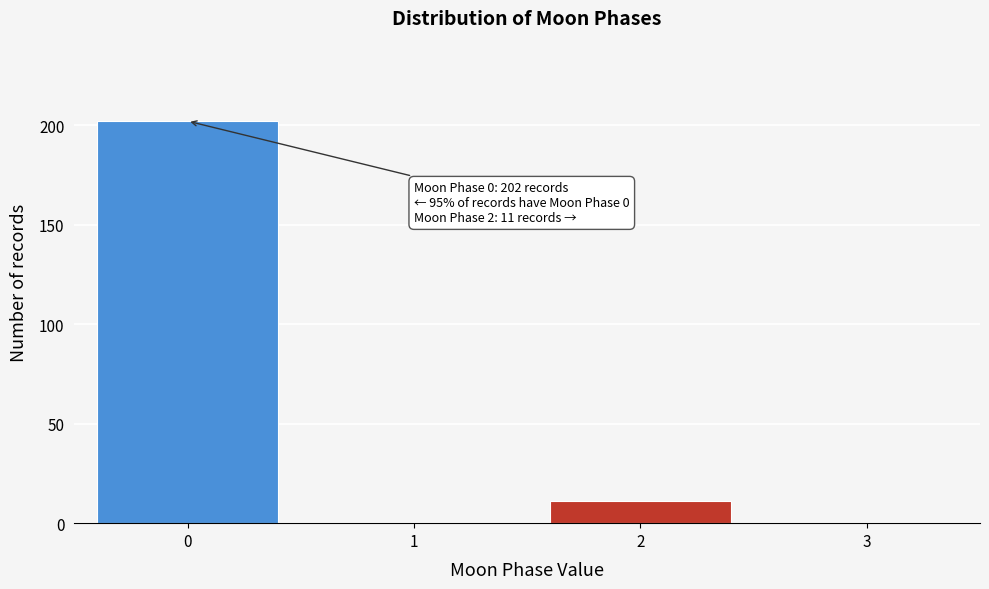

Reading left to right, extract all data points from this chart.

0=202	1=0	2=11	3=0